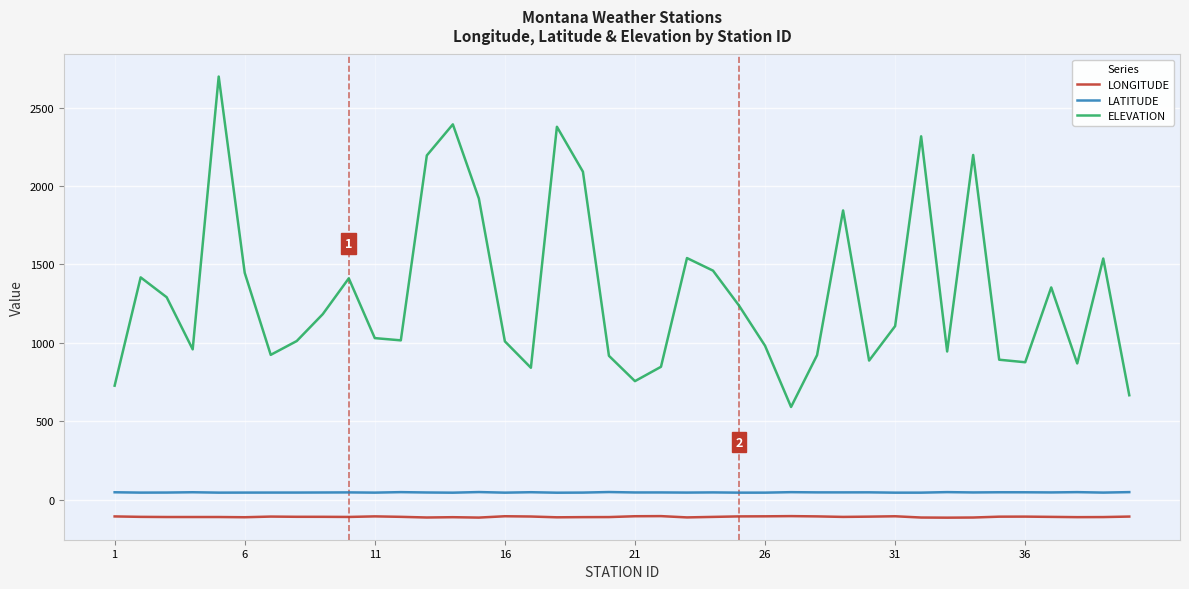

What is the maximum value for ELEVATION?

2697.5